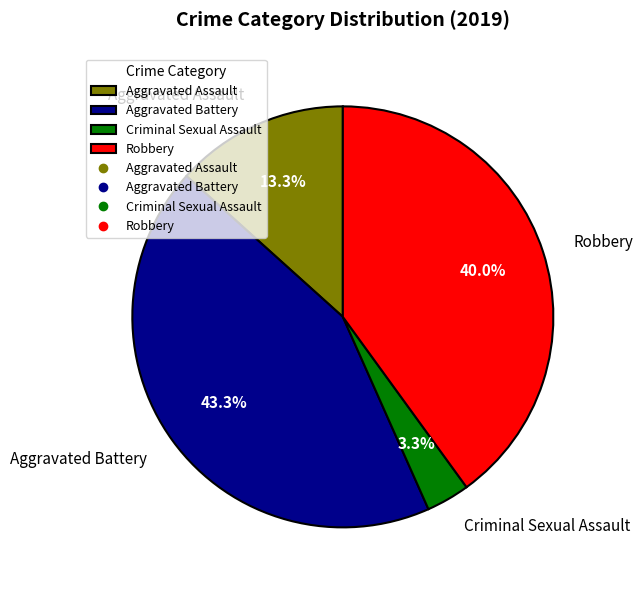

True or false: Aggravated Battery accounts for 43% of the total.

True